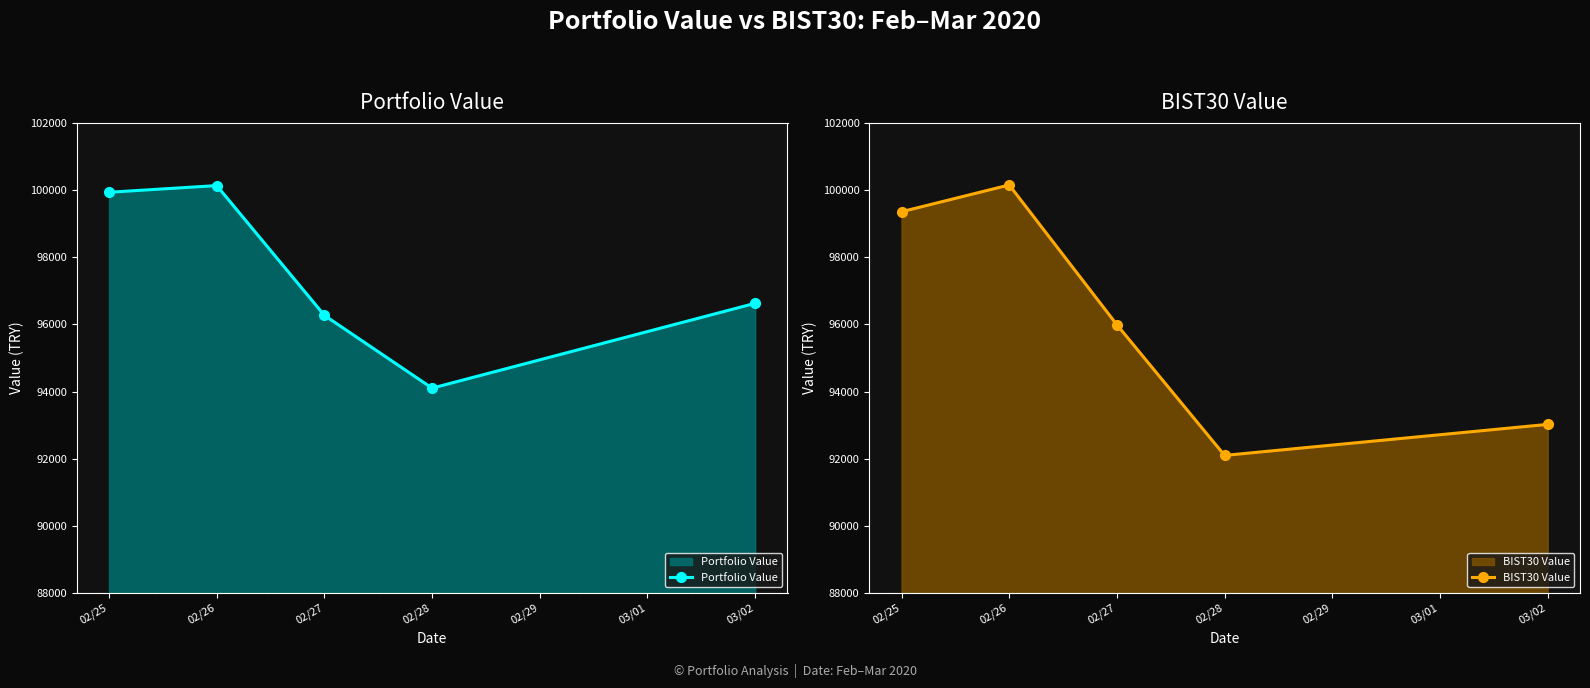

What is the spread (max minus min) of values at 02/26?

18.0